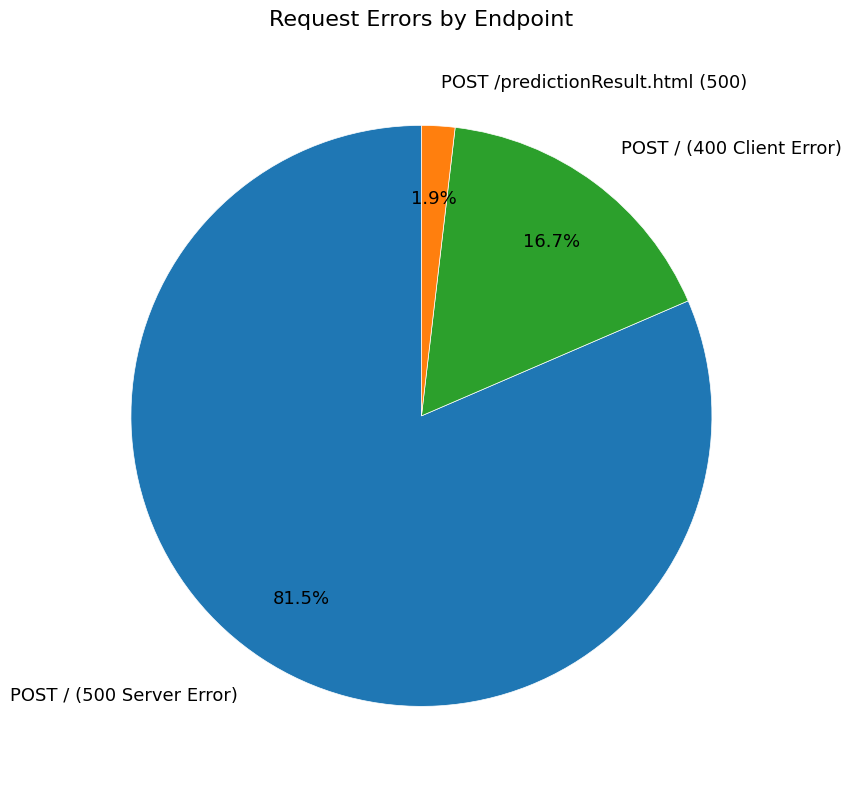

What percentage is NOT represented by POST / (400 Client Error)?

83.3%